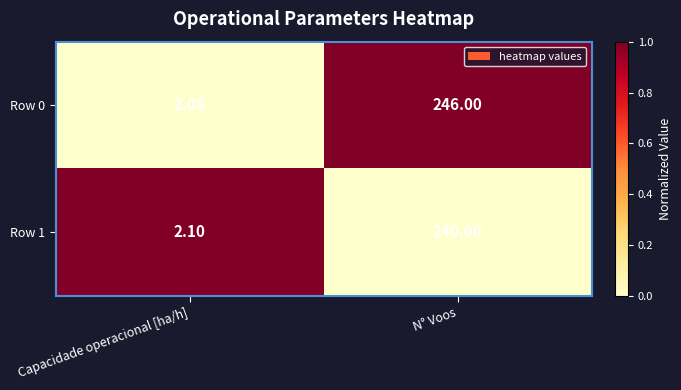

List the series in order of their peak value, lowest first.

Row 1, Row 0